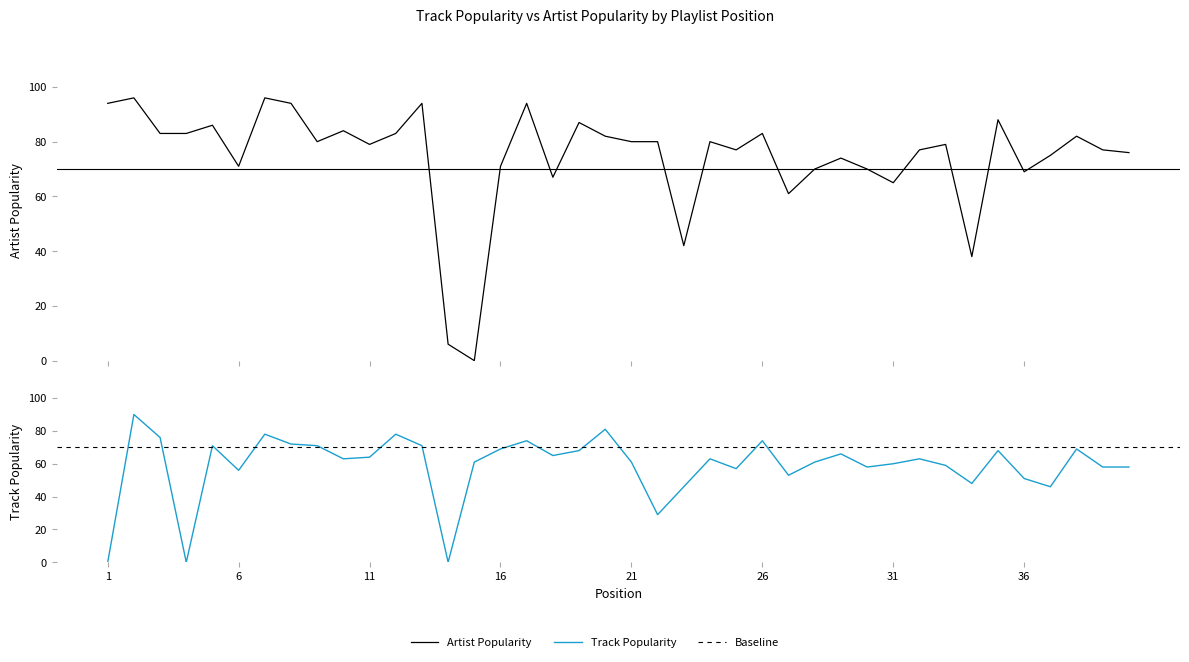

What is the difference between the maximum and minimum values in the Track Popularity series?

90